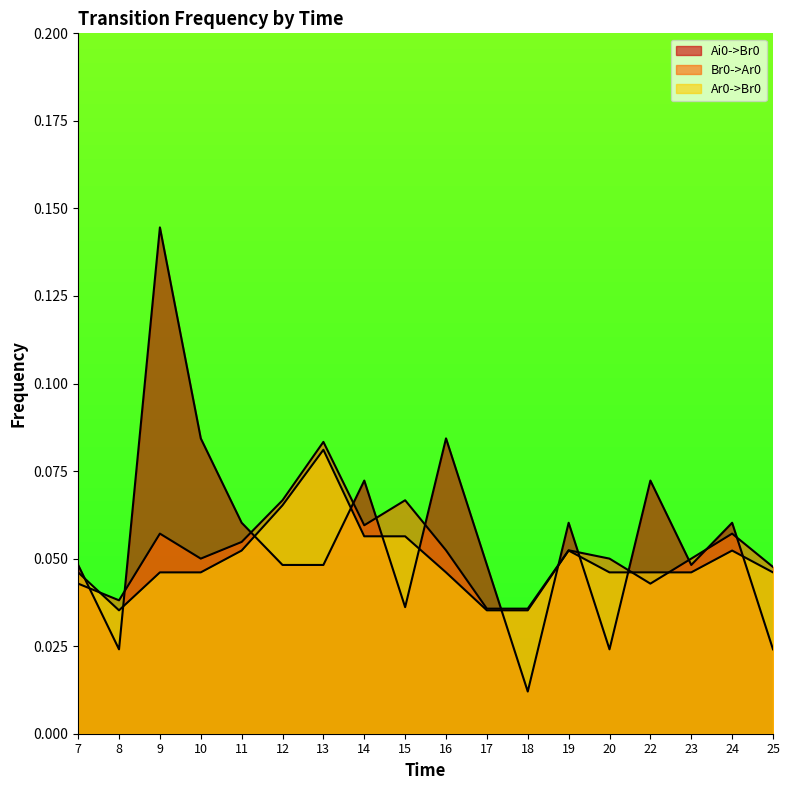

How many times do Br0->Ar0 and Ai0->Br0 cross each other?

13